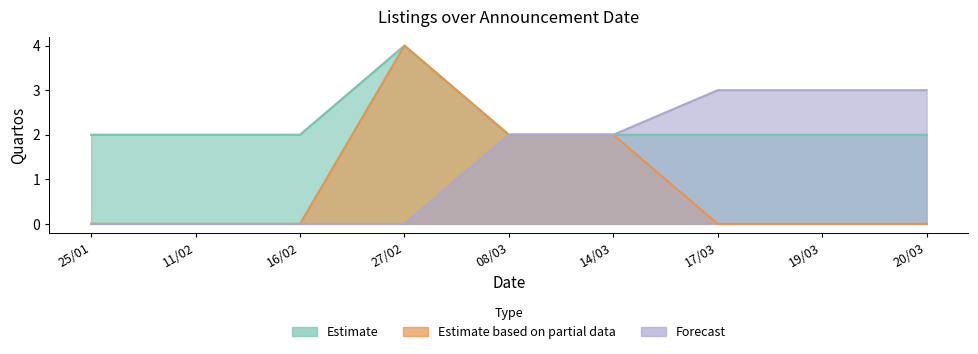

The value of Estimate based on partial data at 11/02/2023 is -1. True or false?

False